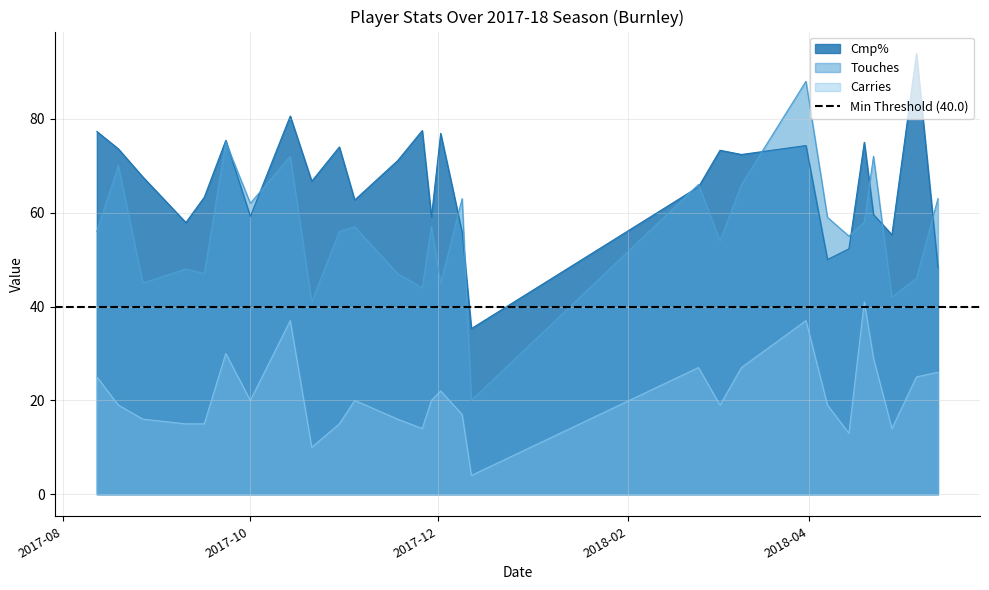

Rank the series at 2017-10-21 from lowest to highest value.

Carries, Touches, Cmp%